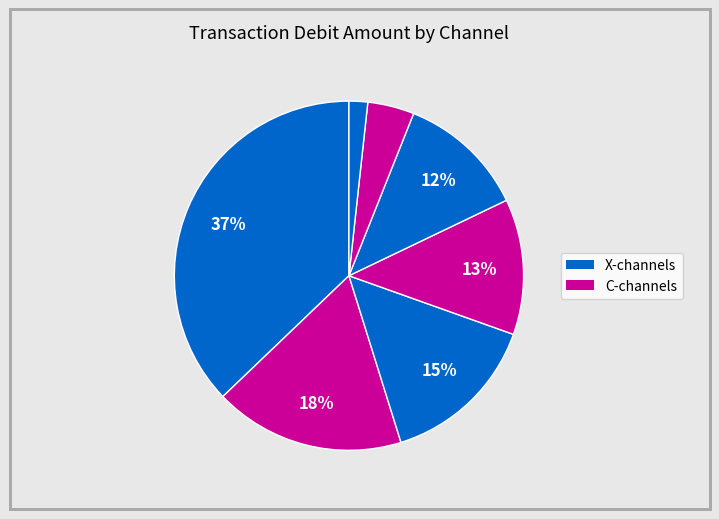

How many segments does this pie chart have?

7